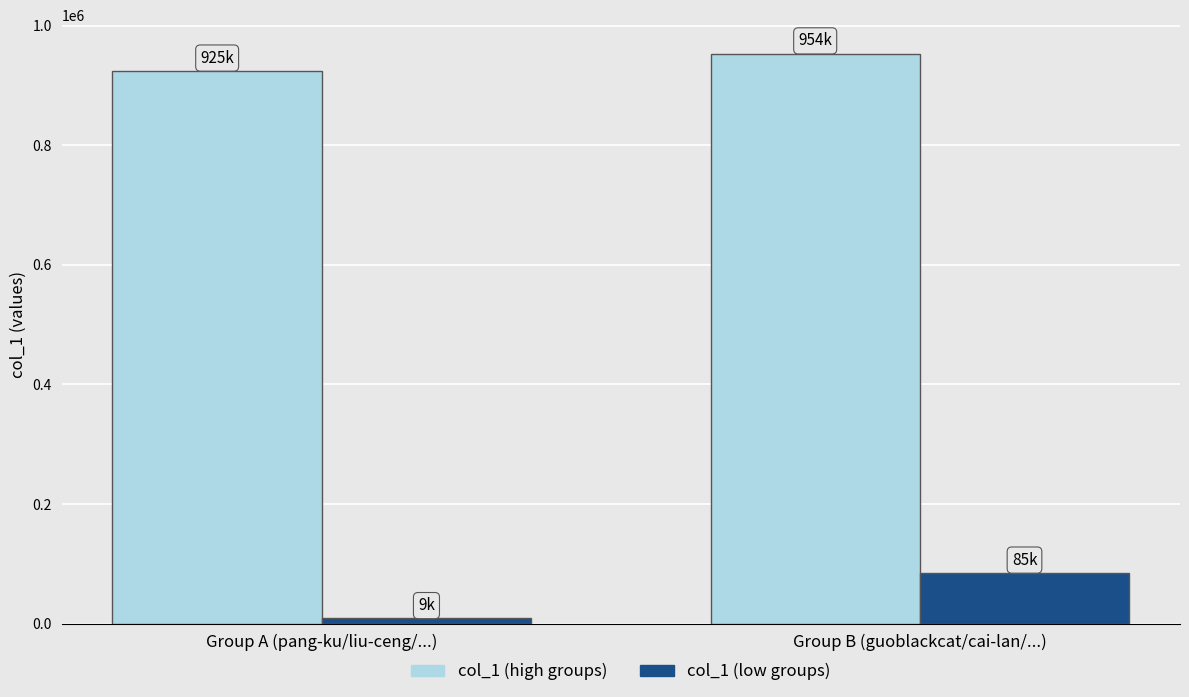

What is the minimum value shown in the chart?

8787